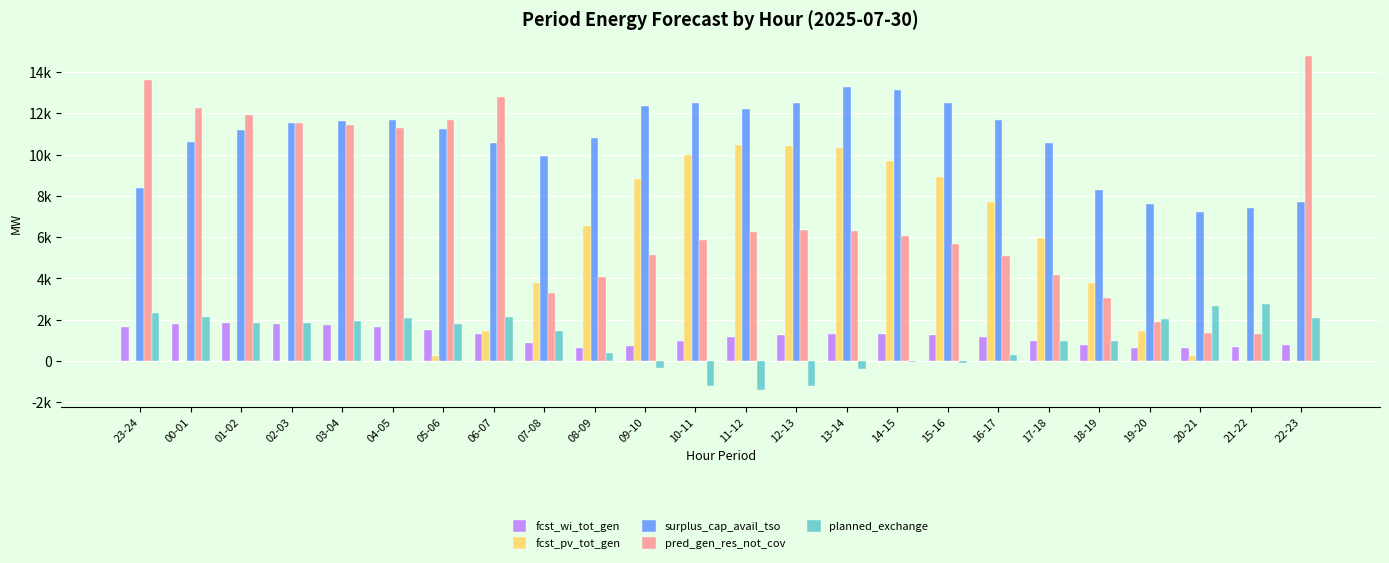

What are all the series names shown in the legend?

fcst_wi_tot_gen, fcst_pv_tot_gen, surplus_cap_avail_tso, pred_gen_res_not_cov, planned_exchange